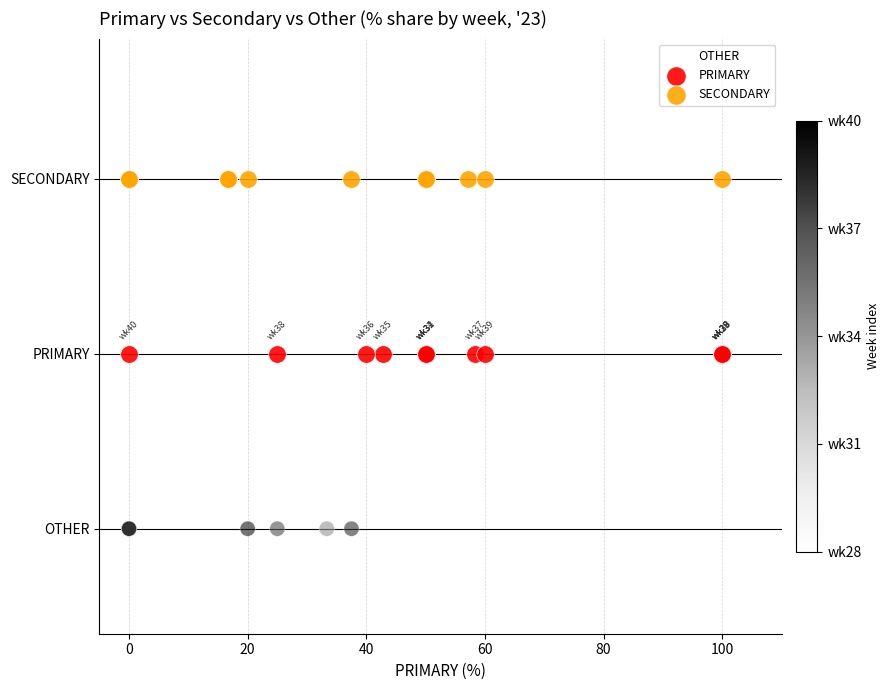

Which series contains the lowest Y value?

OTHER